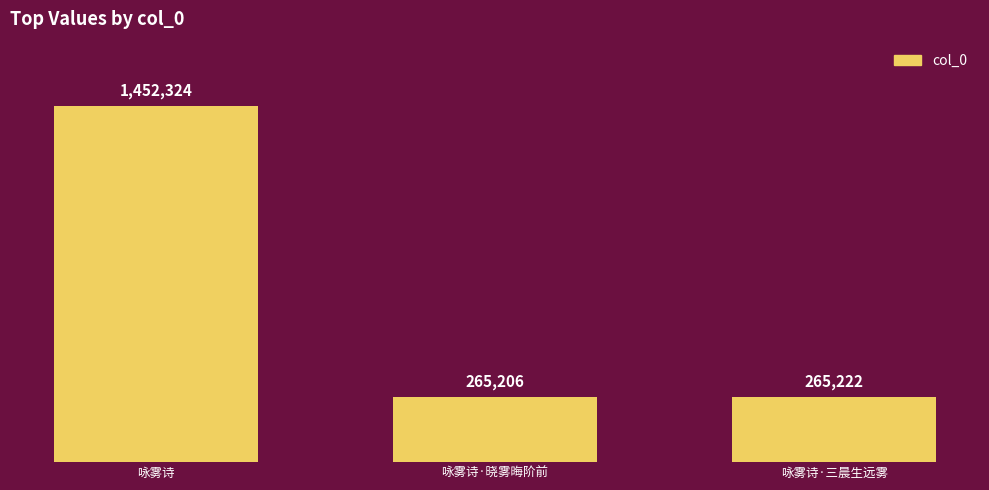

List the labels in order of value, largest first.

咏雾诗, 咏雾诗·三晨生远雾, 咏雾诗·晓雾晦阶前